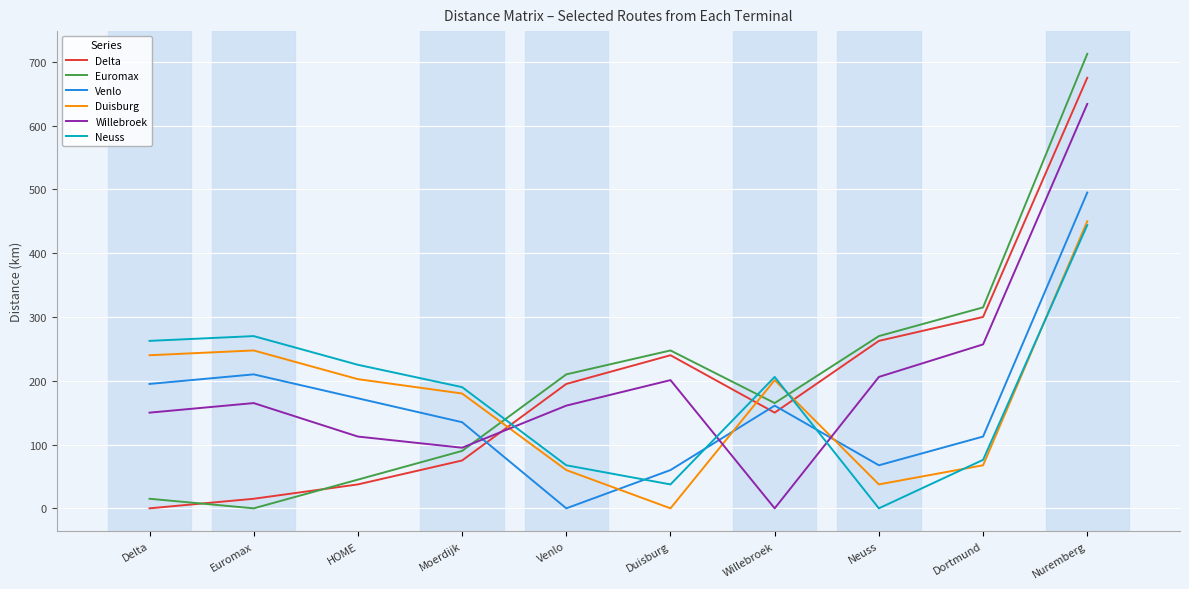

In Venlo, how many points are lower than both neighbors (excluding endpoints)?

2